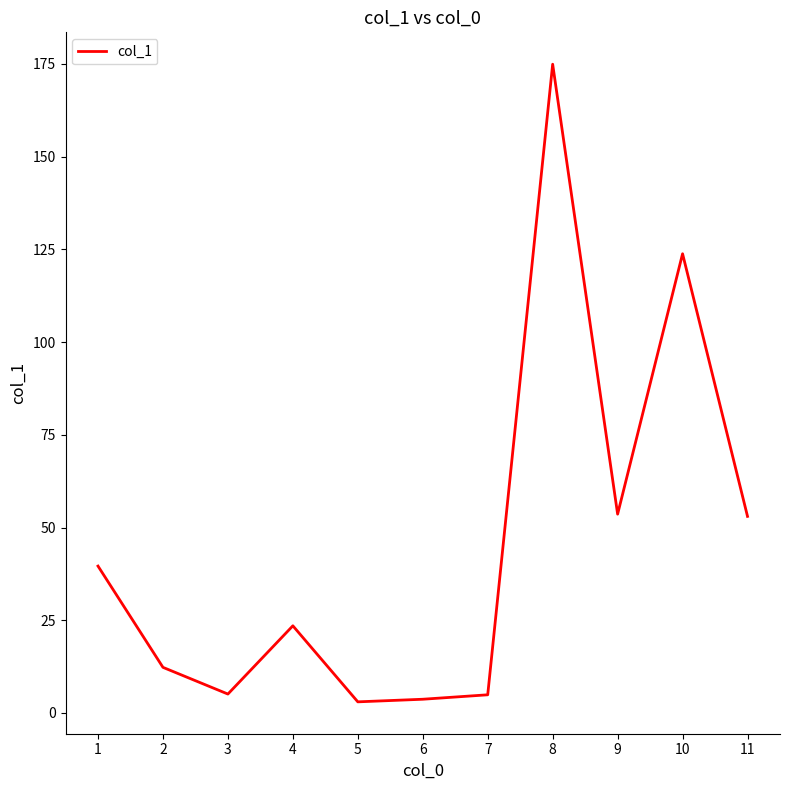

What is the ratio of the value at 5 to the value at 3?

0.6